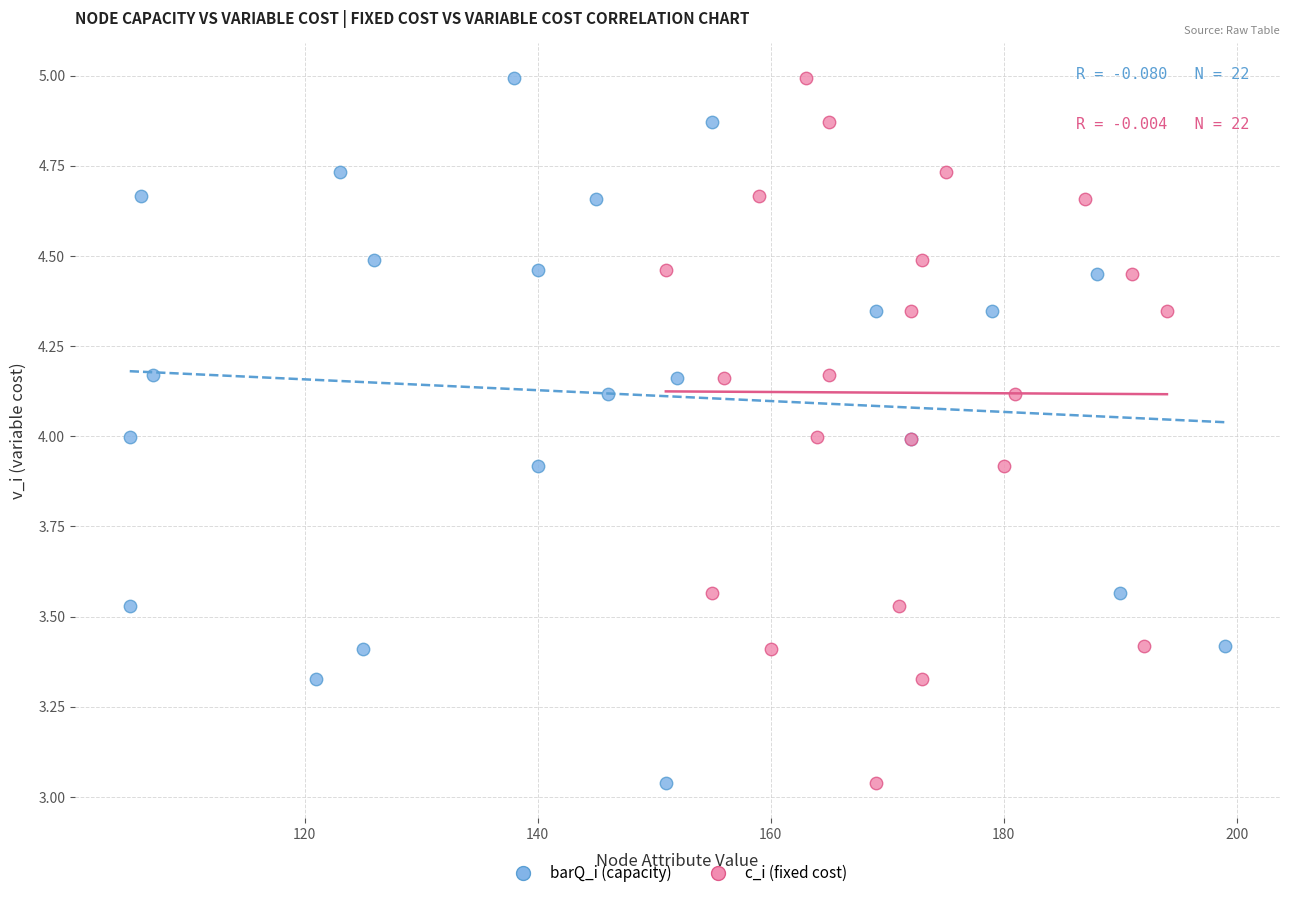

What are all the series names shown in the legend?

barQ_i (capacity), c_i (fixed cost)